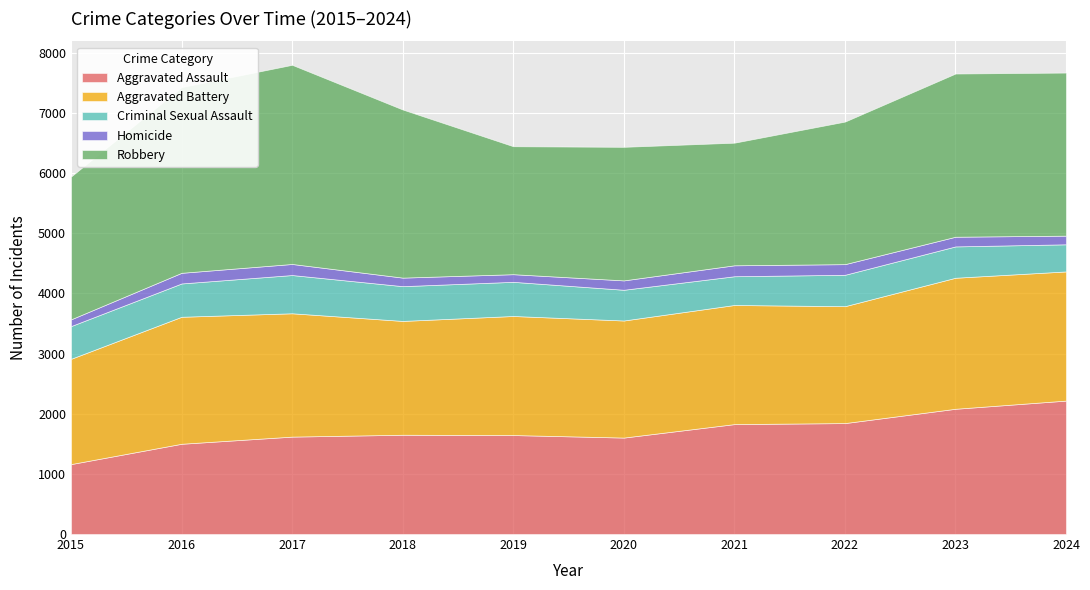

What is the average value of the Robbery series?

2576